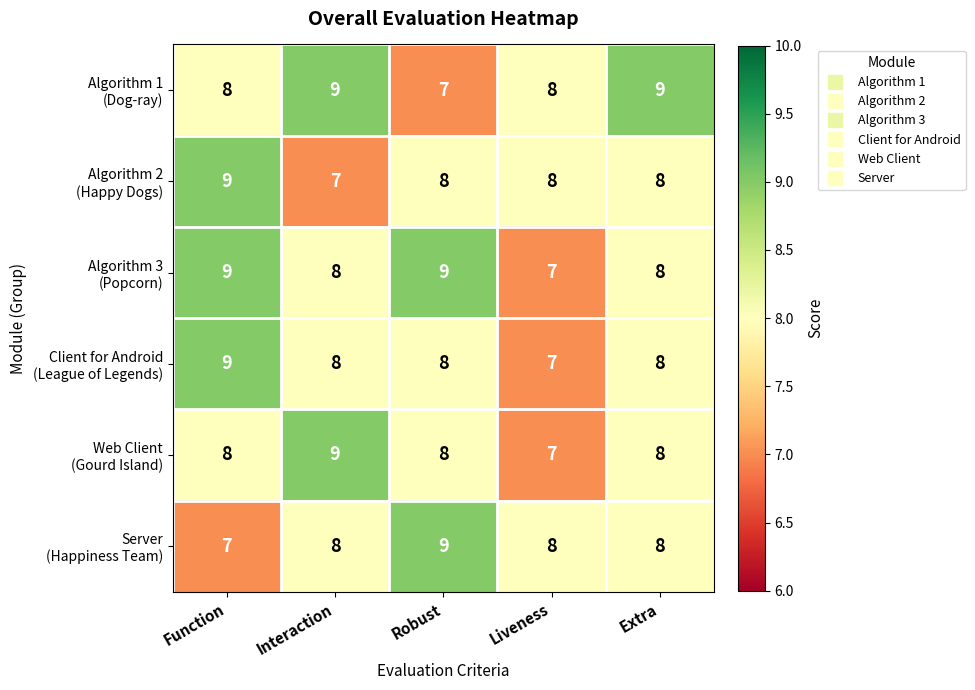

What is the minimum value shown in the chart?

7